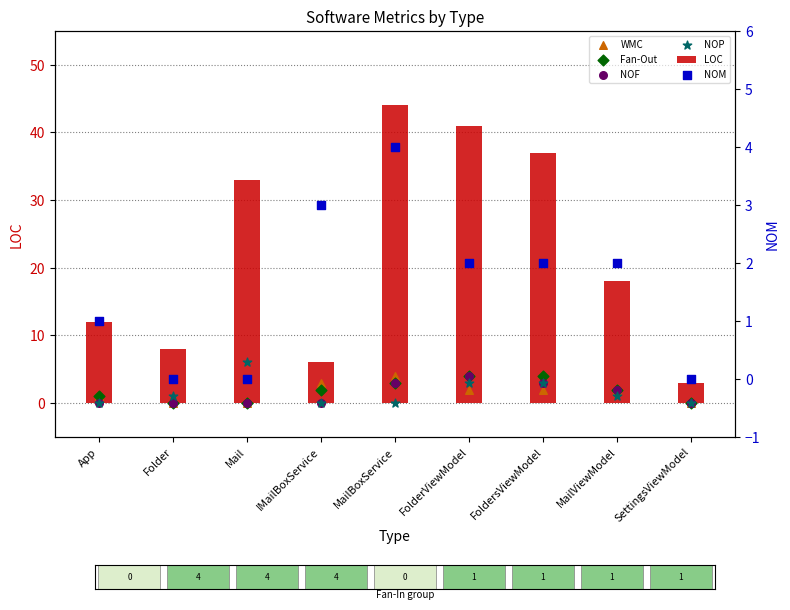

Which series contains the highest Y value?

LOC